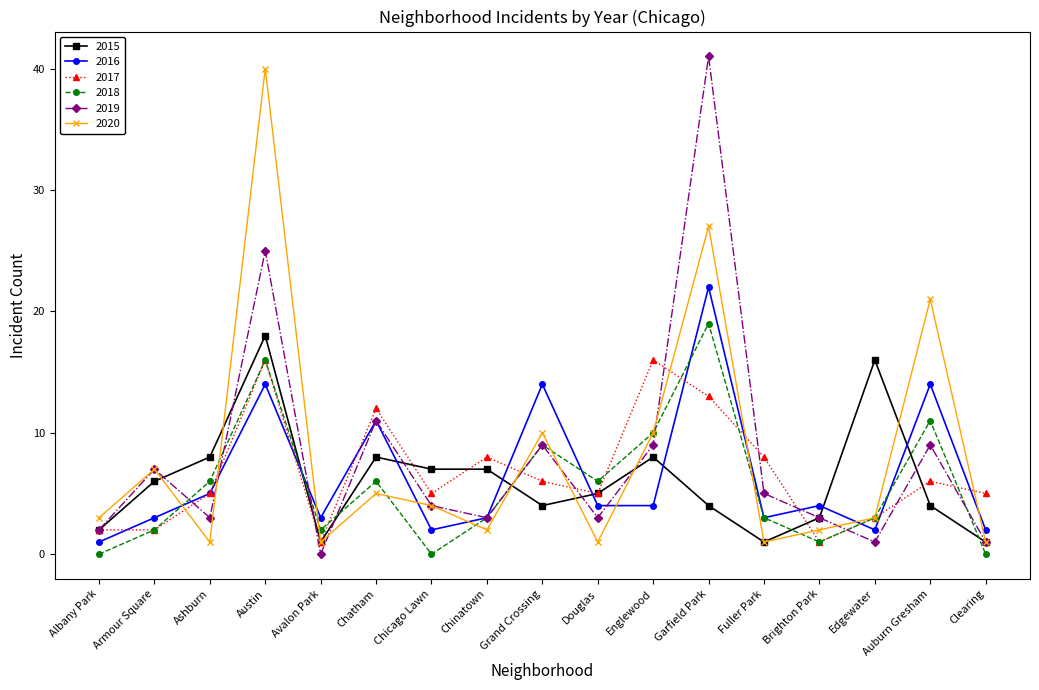

At which category does 2018 reach its first local peak?

Austin